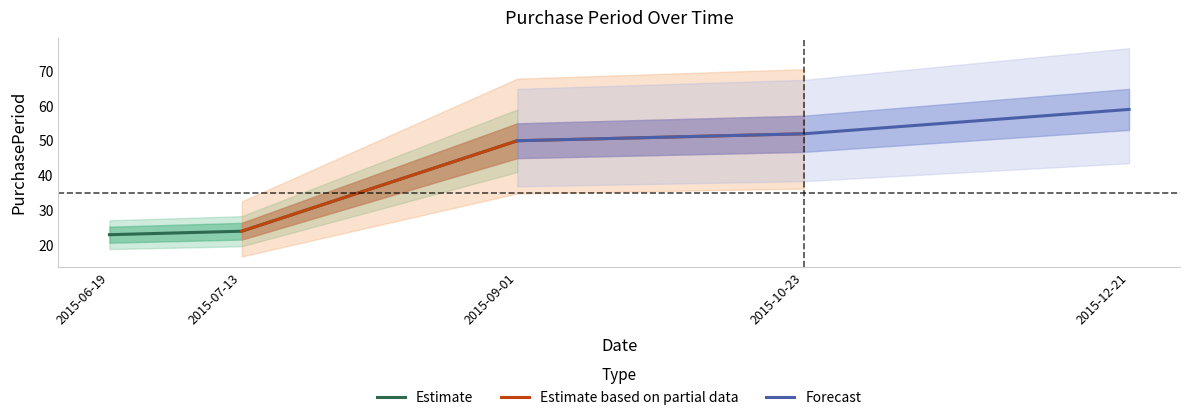

Where is Estimate nearest to the value 36?

2015-07-13